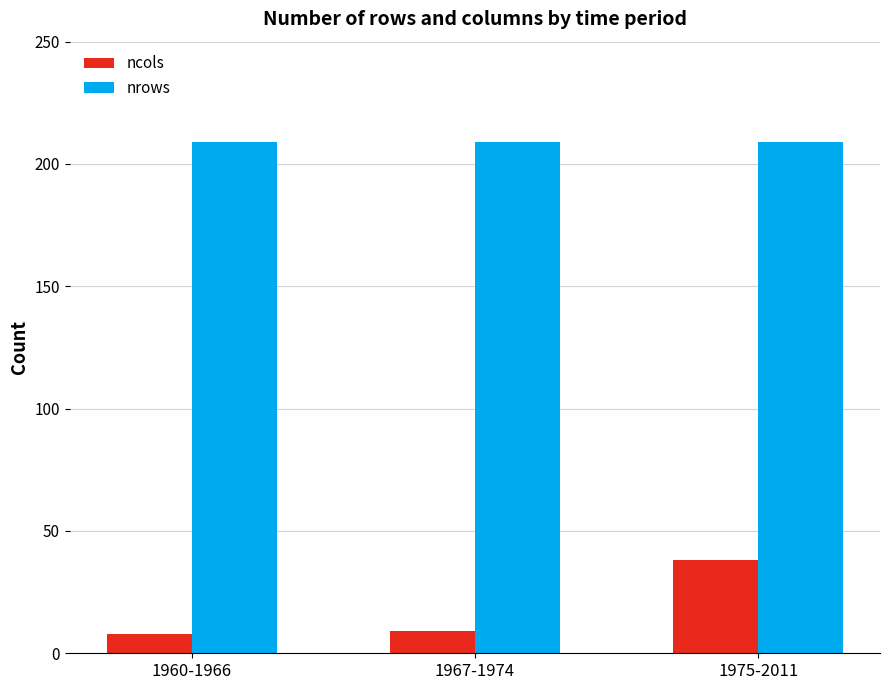

What value does the ncols series have at 1975-2011, to the nearest 5?

40